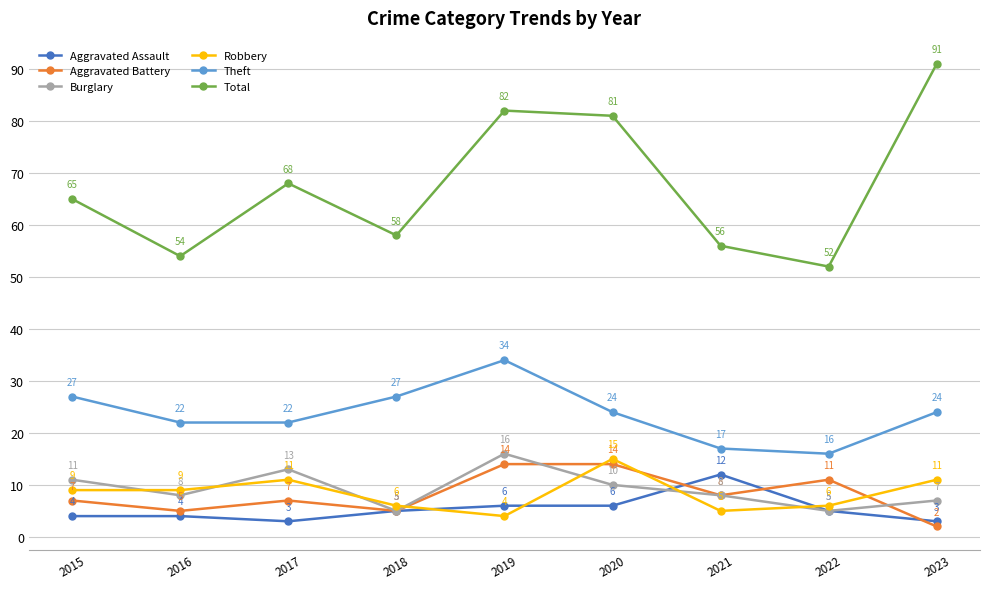

Which series has the largest range (max minus min)?

Total